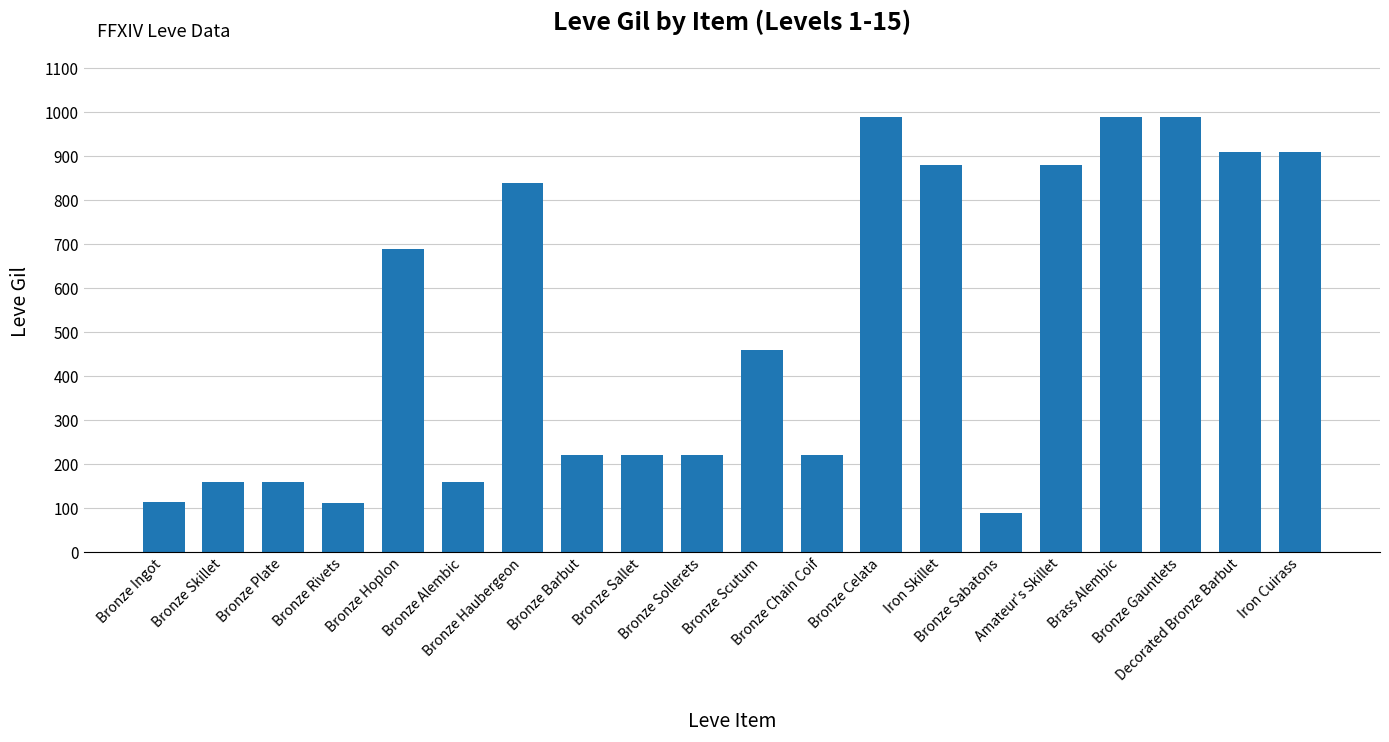

What is the sum of all values?

10215